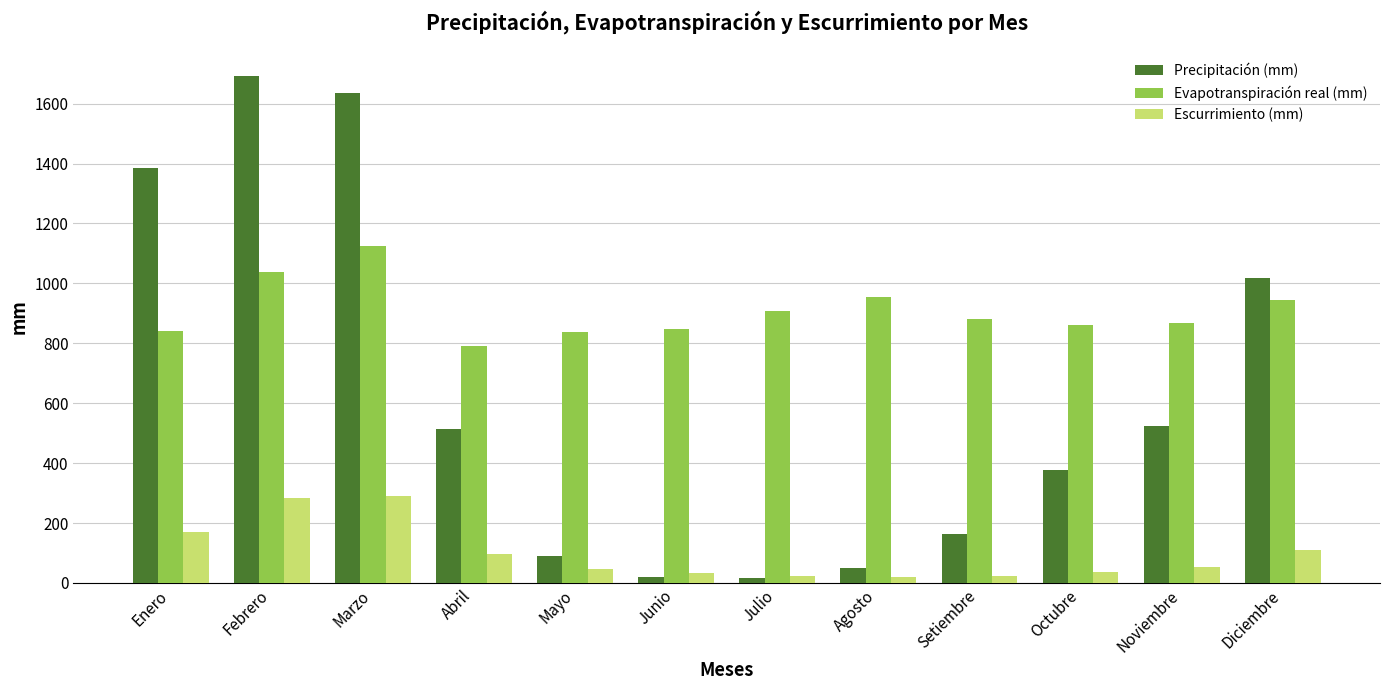

Between Mayo and Noviembre, which series saw the biggest shift?

Precipitación (mm)